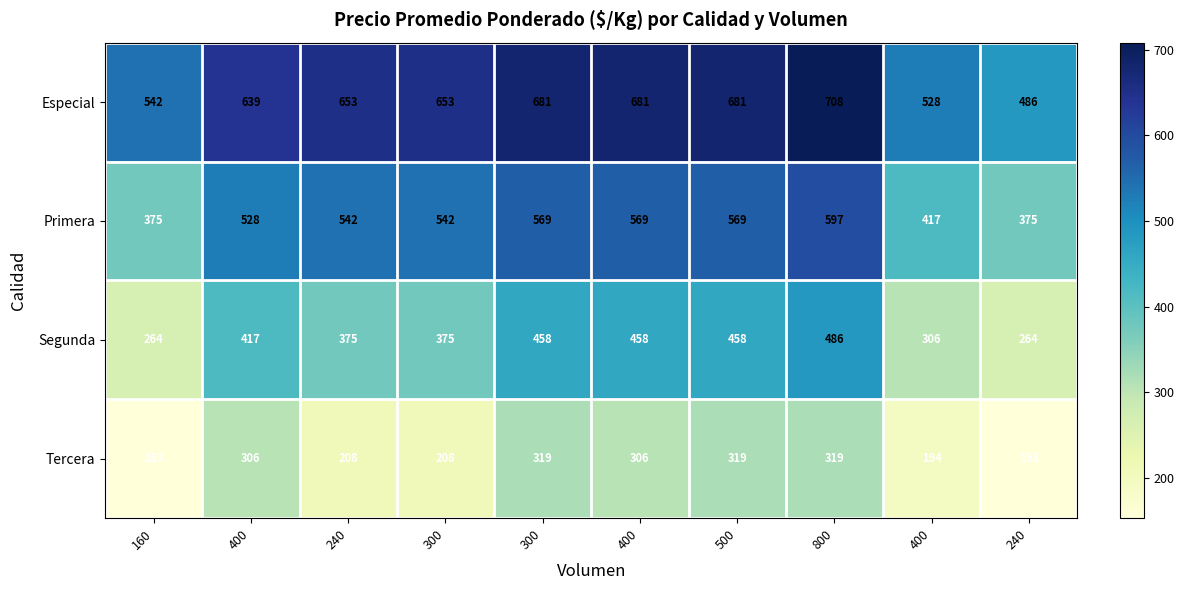

How many categories are shown in the chart?

10